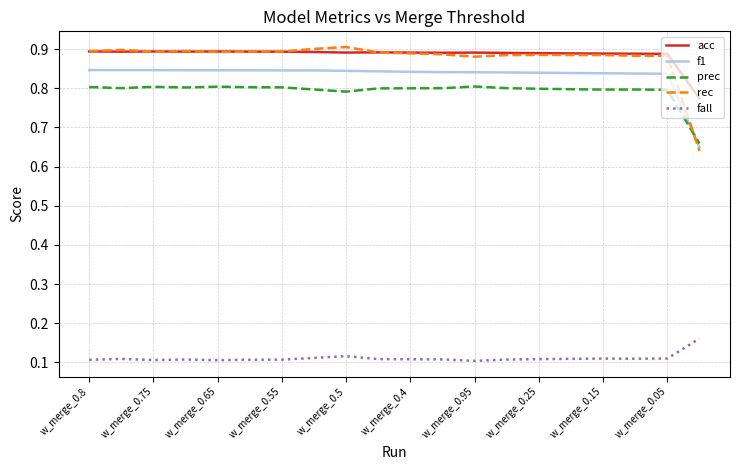

True or false: rec and prec intersect in this chart.

True